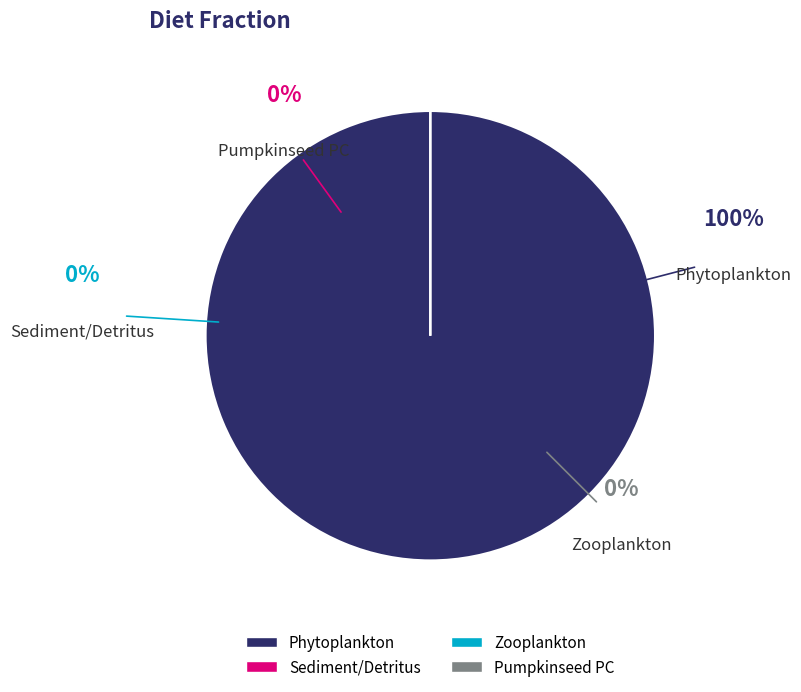

Count the number of slices in the pie.

4